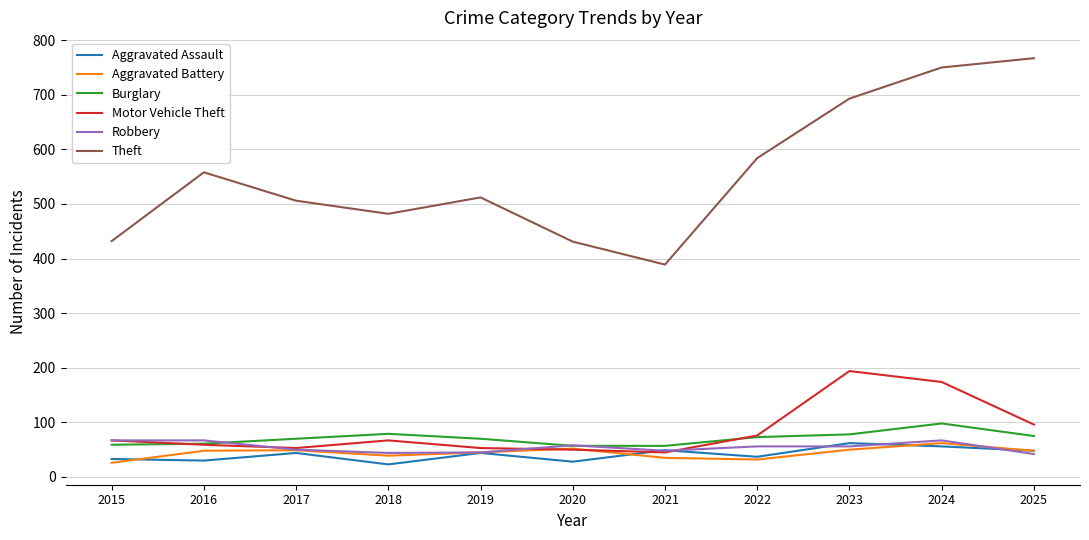

How many series are shown in this chart?

6